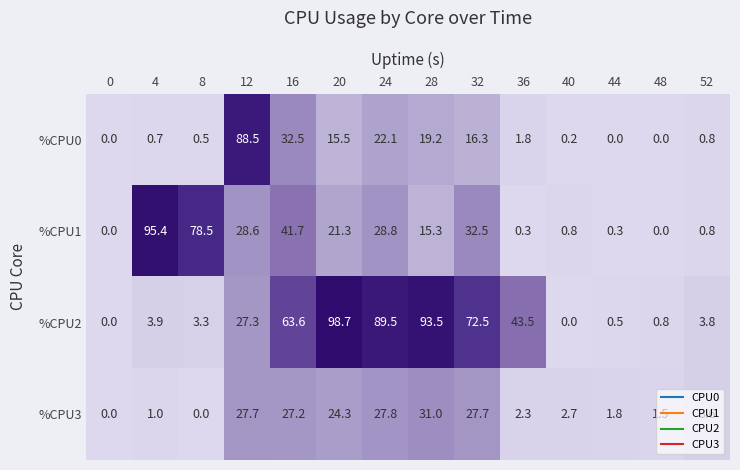

Is the value of %CPU3 at 4 greater than the value of %CPU0 at 4?

Yes